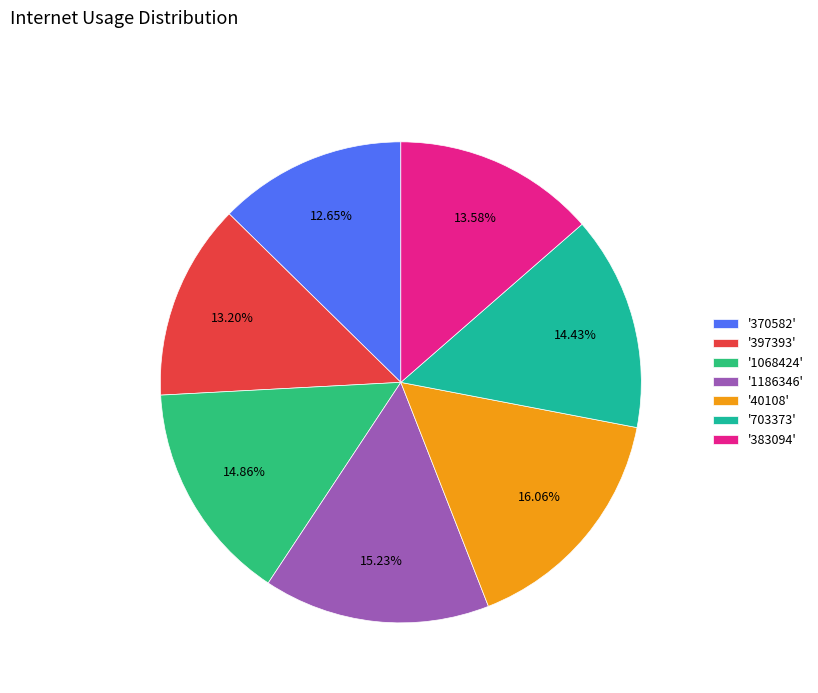

Do '703373' and '40108' together represent more than half of the pie?

No